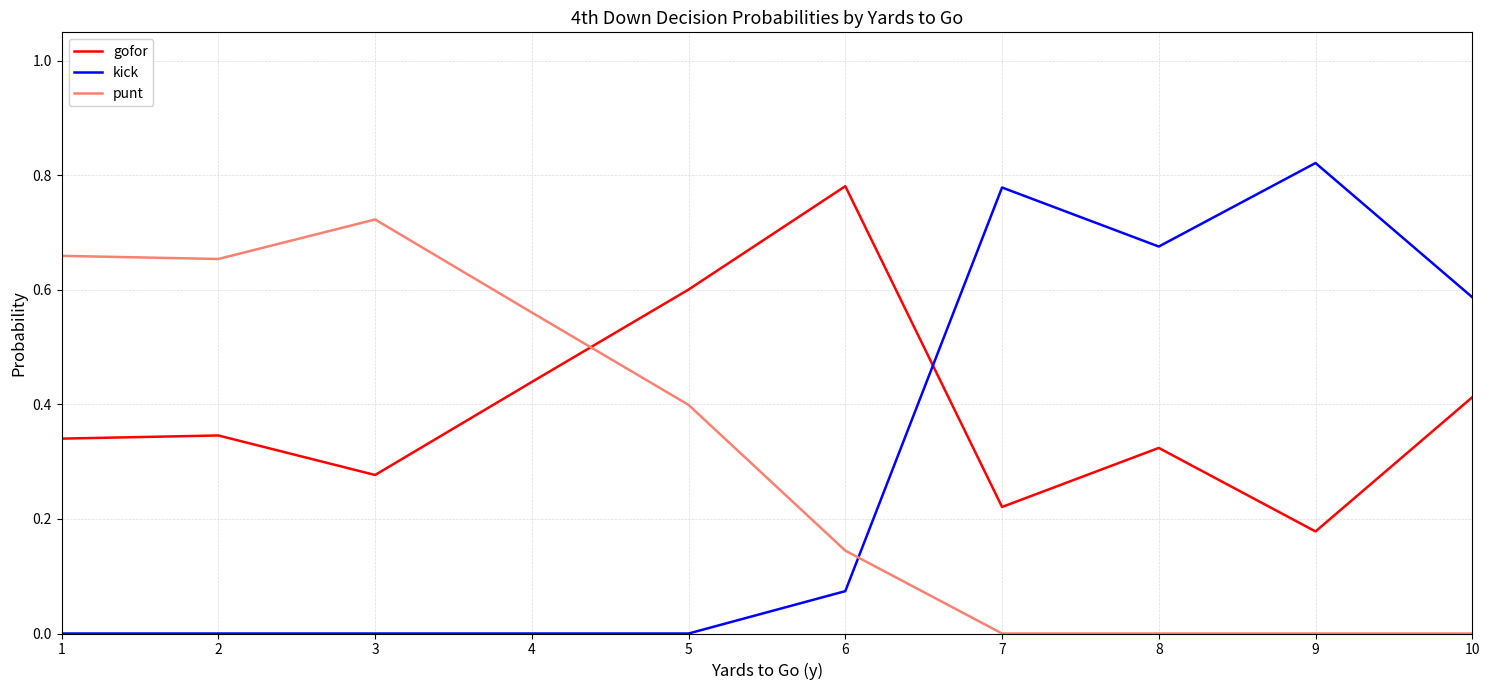

How many distinct data groups are displayed?

3